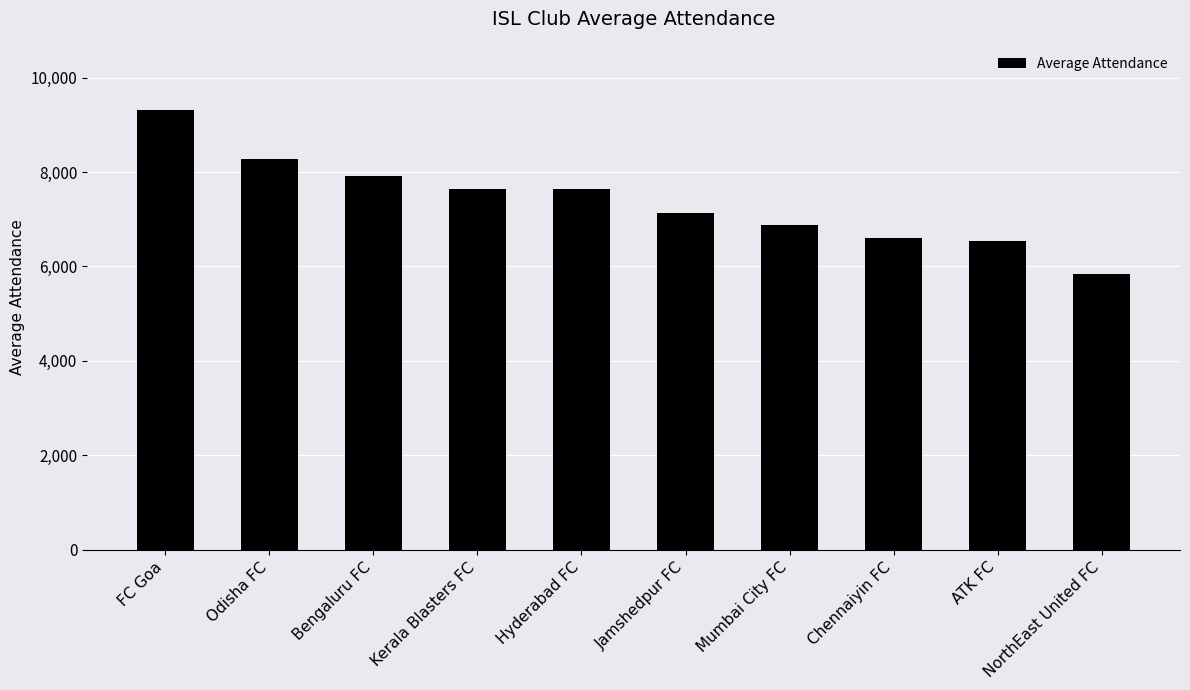

What is the greatest value displayed?

9305